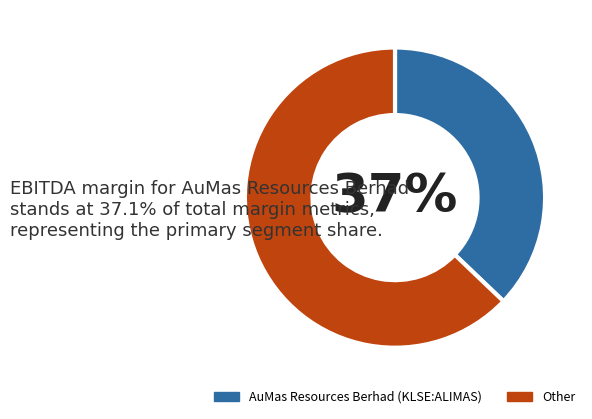

Does any single category account for the majority?

Yes